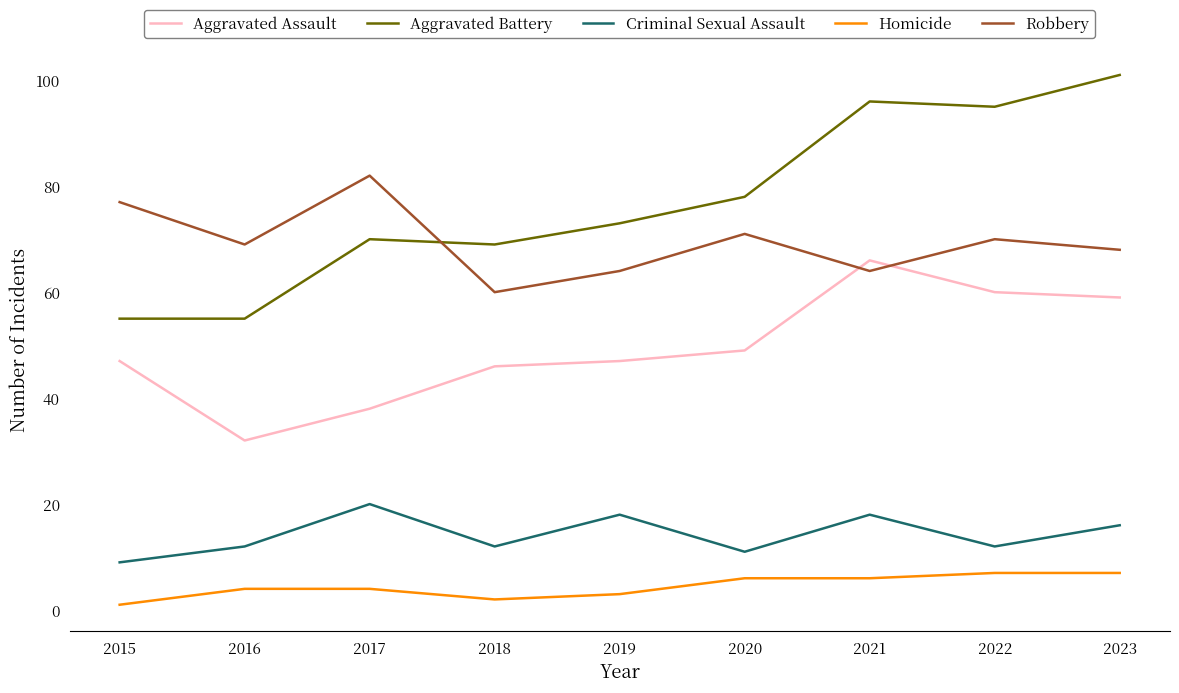

Count the number of data series in this chart.

5